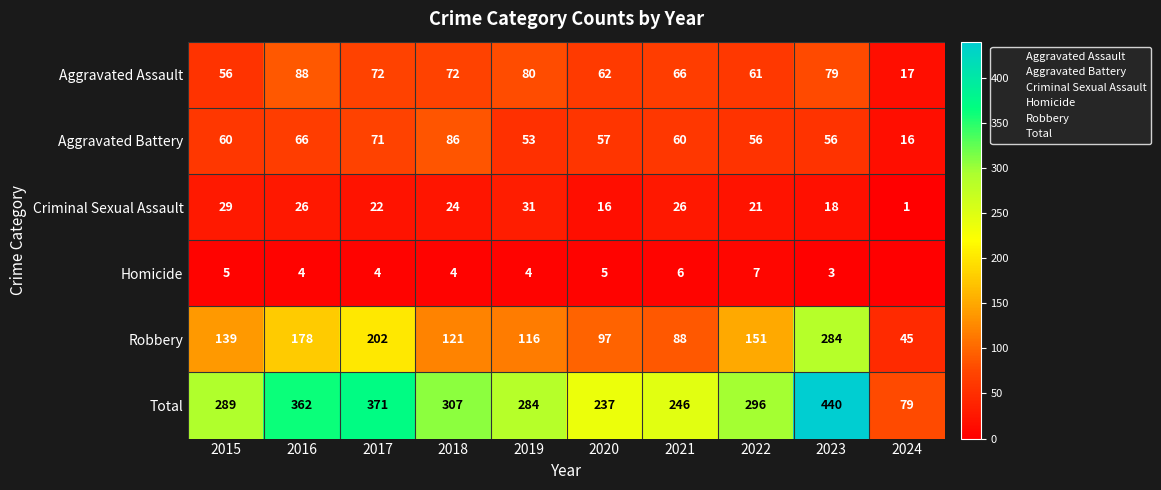

Between 2021 and 2015, which is larger?

2021